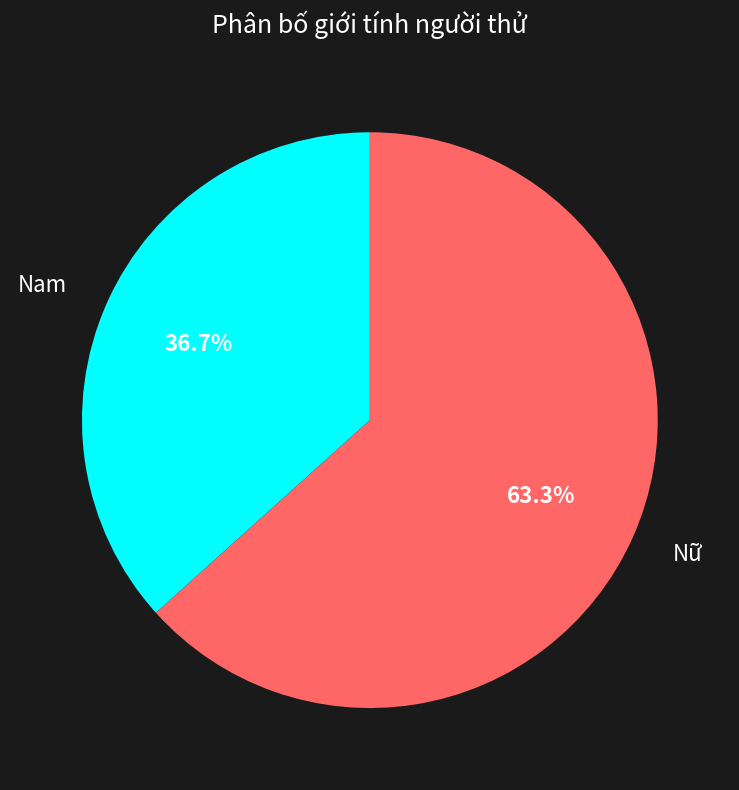

Is there any slice that represents more than half of the pie?

Yes